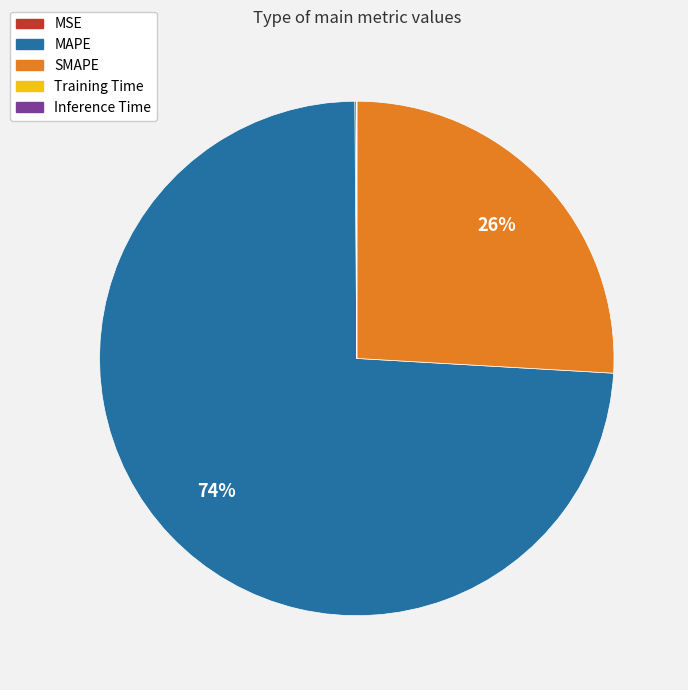

Does SMAPE represent more than half of the total?

No